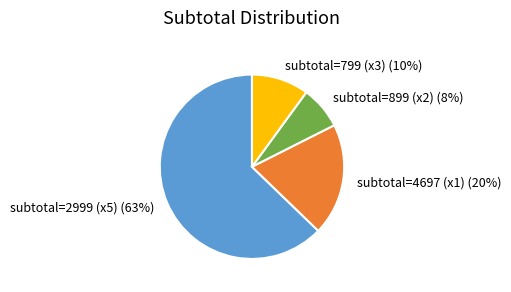

Do subtotal=2999 (x5) and subtotal=4697 (x1) together represent more than half of the pie?

Yes